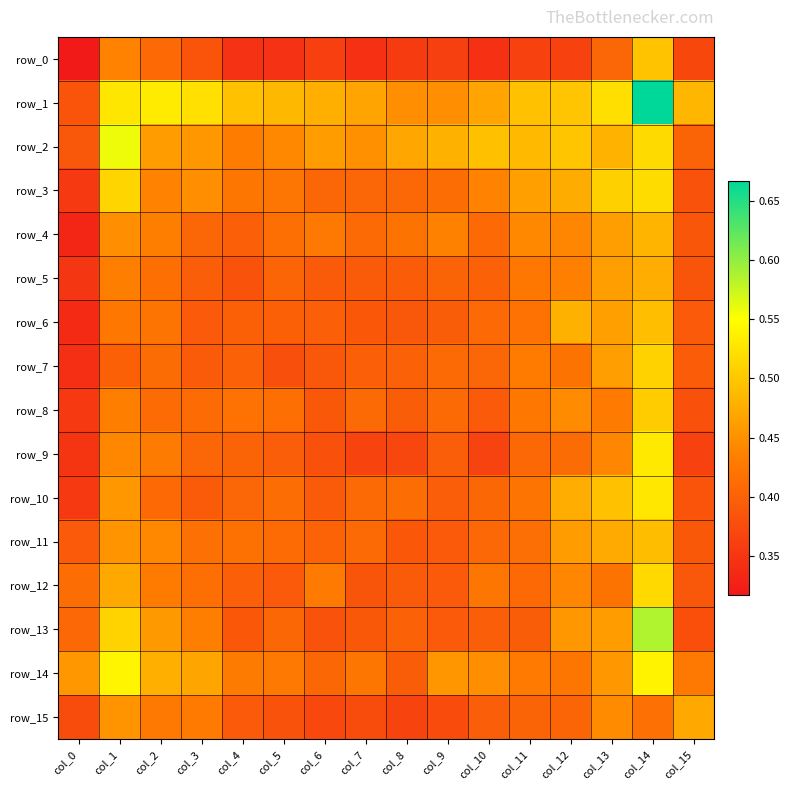

What is the smallest value displayed?

0.3